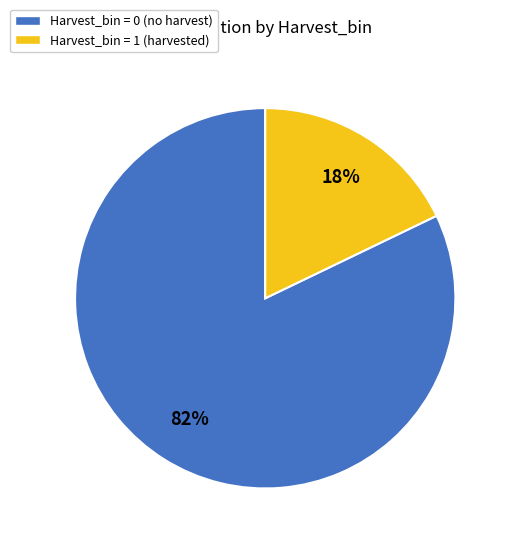

Does any single category account for the majority?

Yes